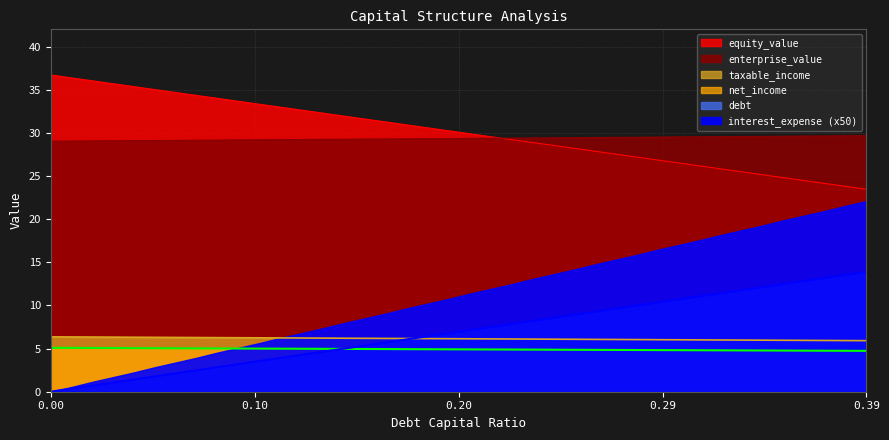

What is the total value across all series at 0.11?

77.3